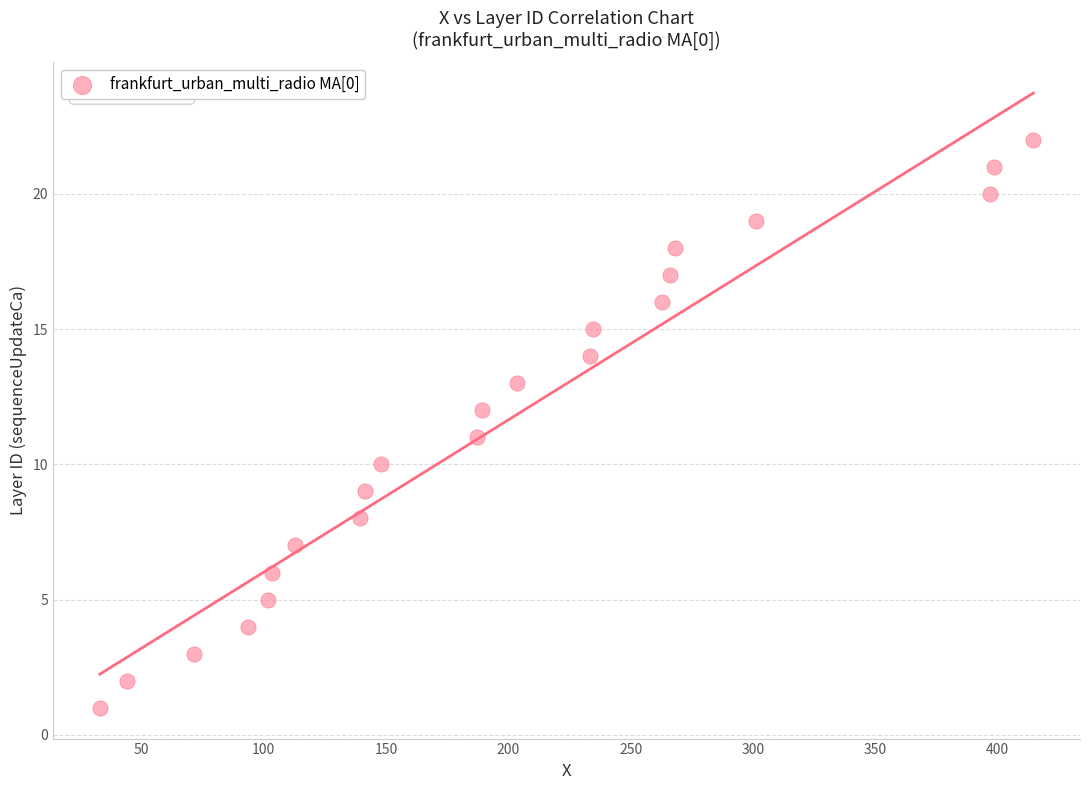

What is the range of Y values (max minus min)?

21